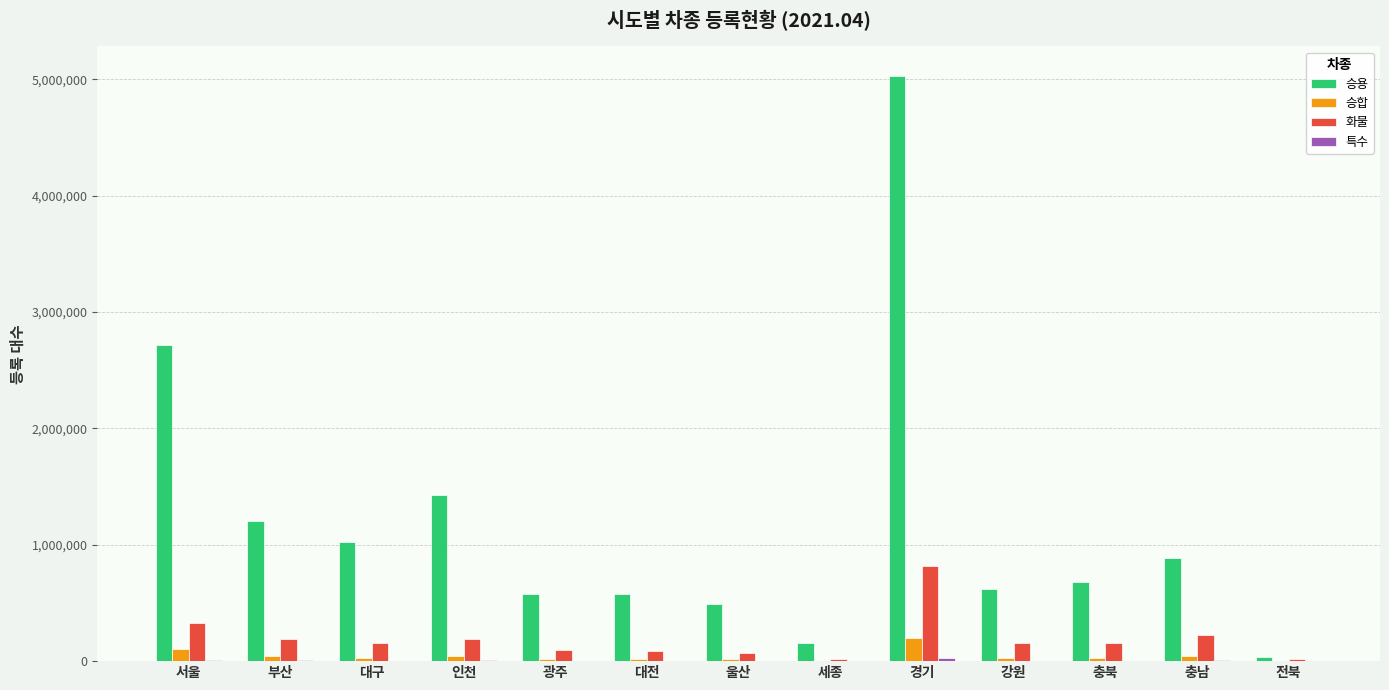

What is the highest value of the 승용 series?

5032171